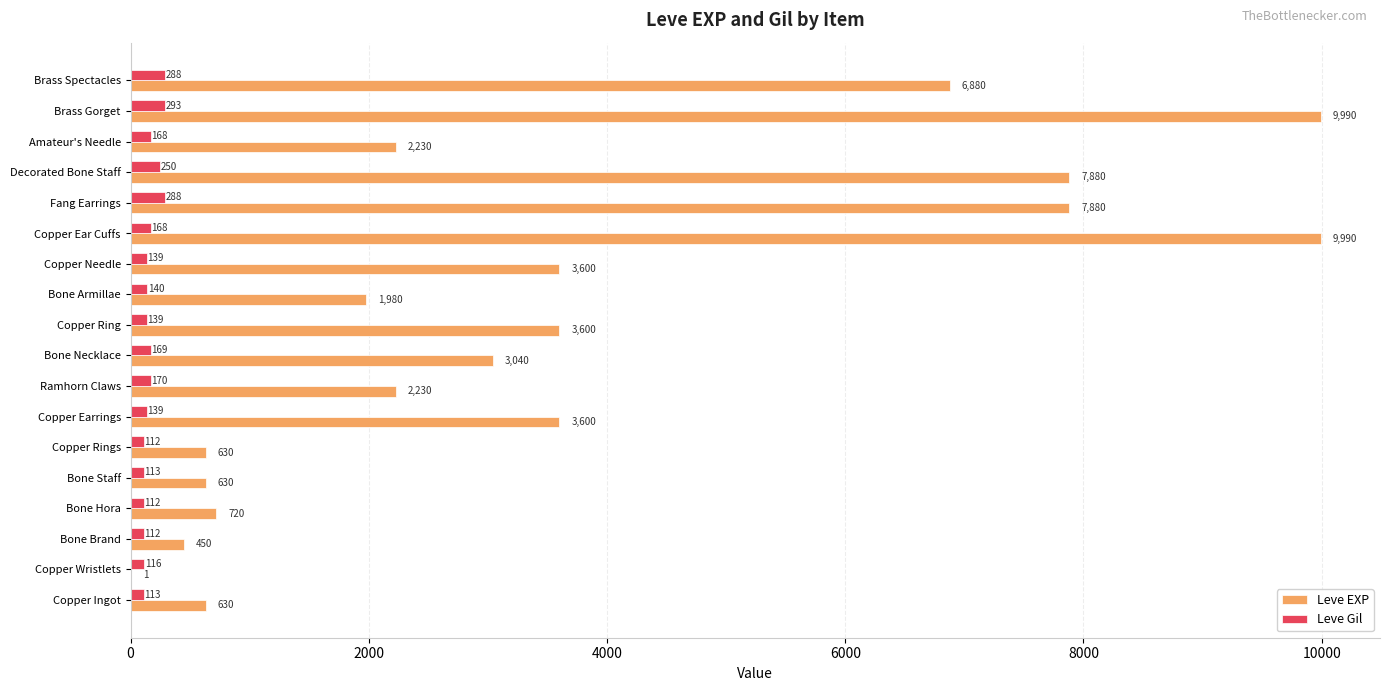

What is the sum of all Leve EXP values?

65961